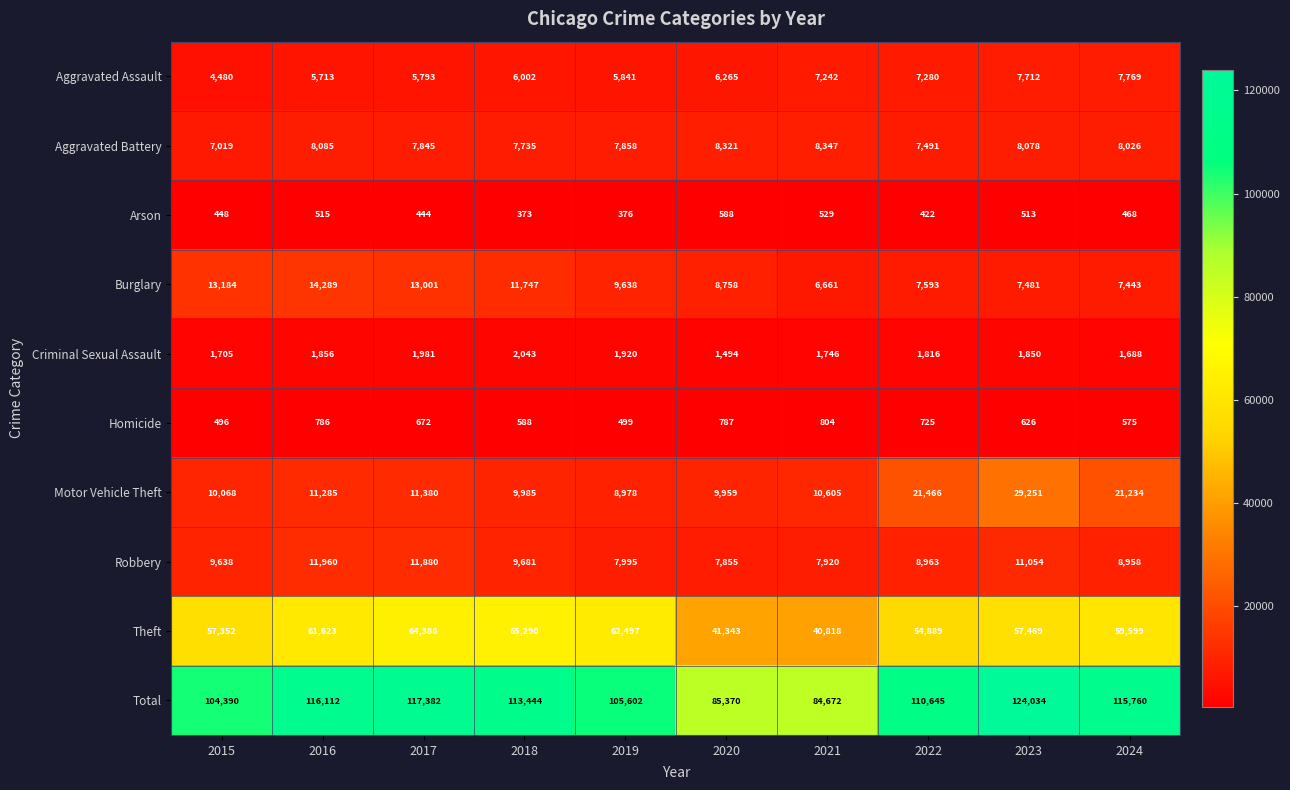

At which label is Robbery closest to 9907?

2018